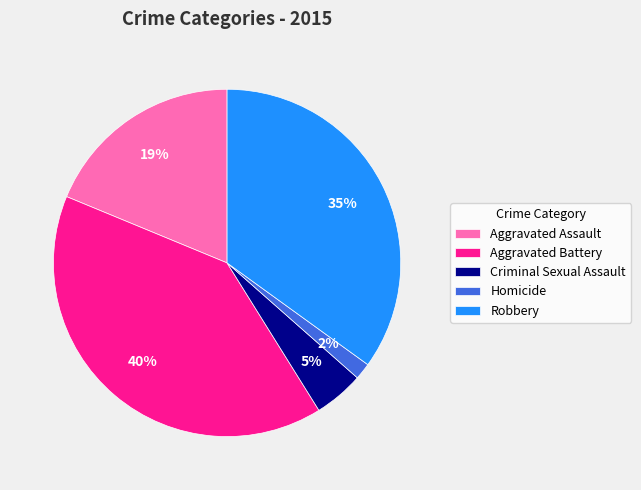

Between Aggravated Assault and Homicide, which is larger?

Aggravated Assault